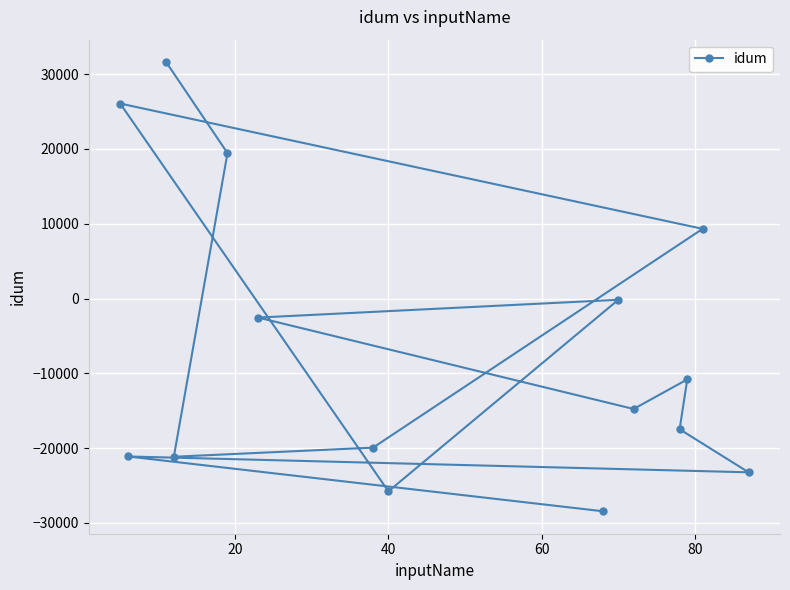

Between 40 and 11, which is larger?

11